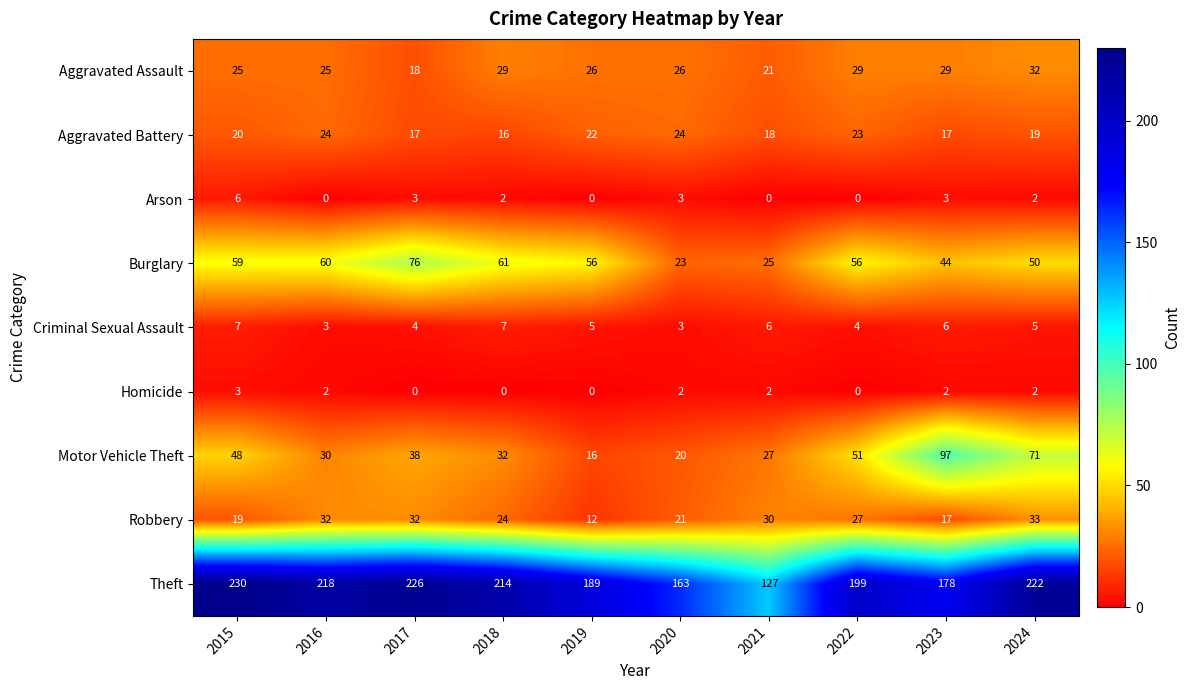

Where does the Aggravated Assault series first go above 26?

2018